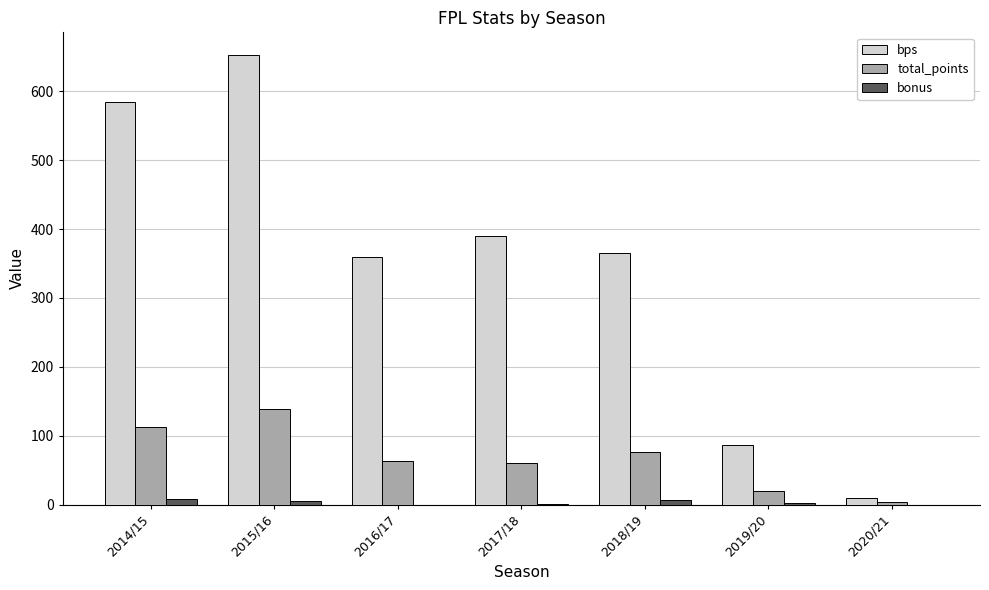

Is it true that bps equals 606 at 2016/17?

False